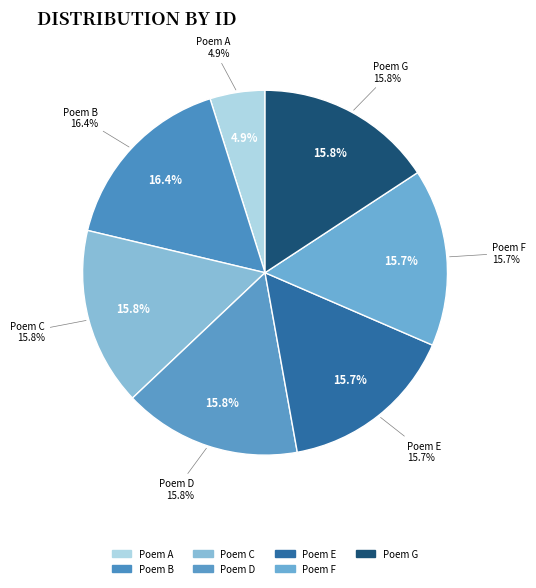

To the nearest percent, what is the difference between the largest and smallest slice percentages?

12%